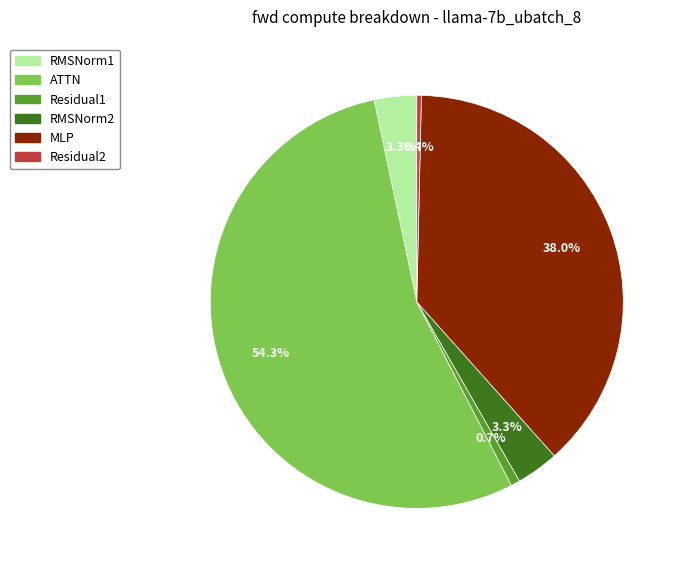

True or false: MLP accounts for 52% of the total.

False